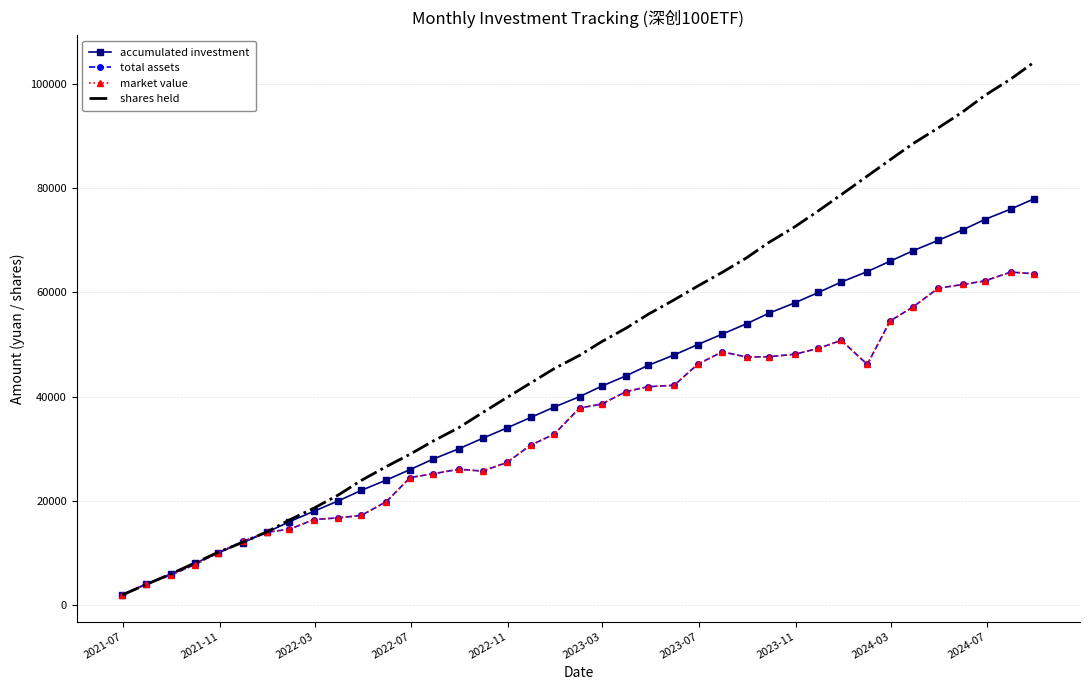

Which series has the largest total across all categories?

shares held